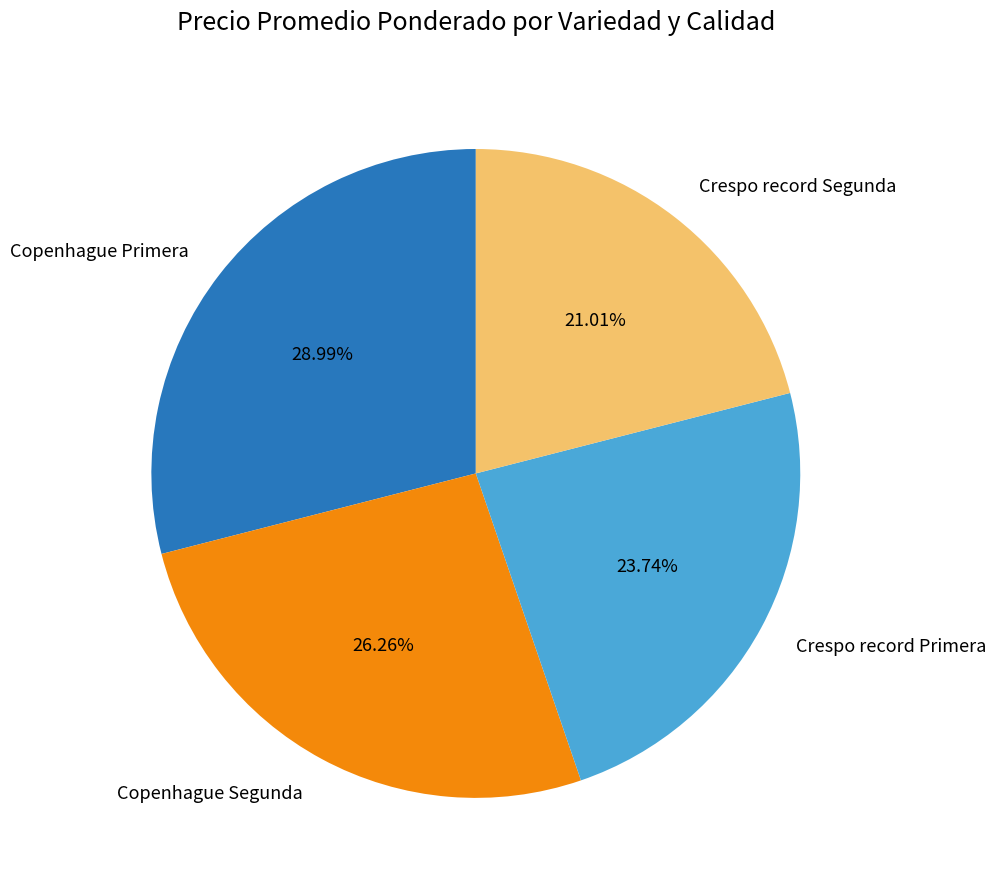

Approximately how many times larger is the value at Crespo record Primera compared to Copenhague Segunda?

0.9